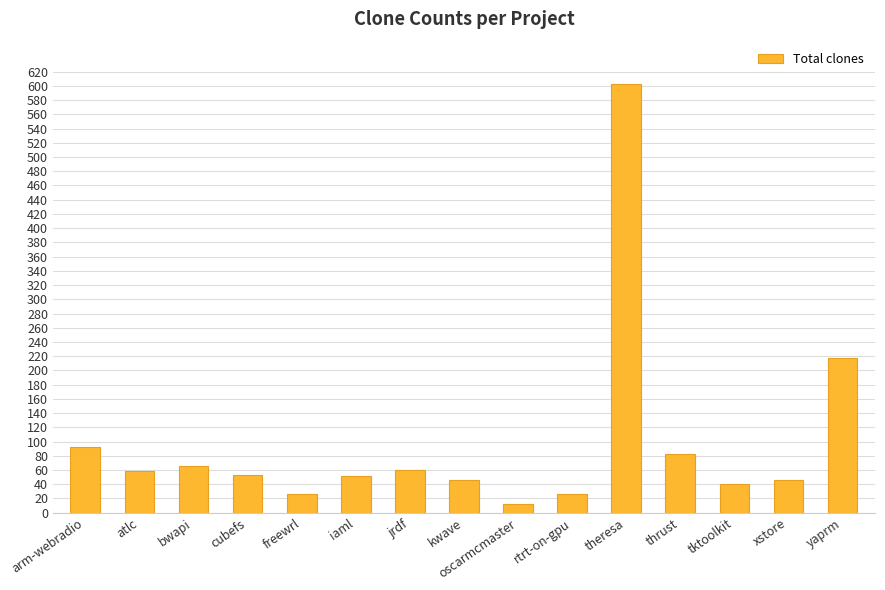

What is the label of the 14th bar from the left?

xstore